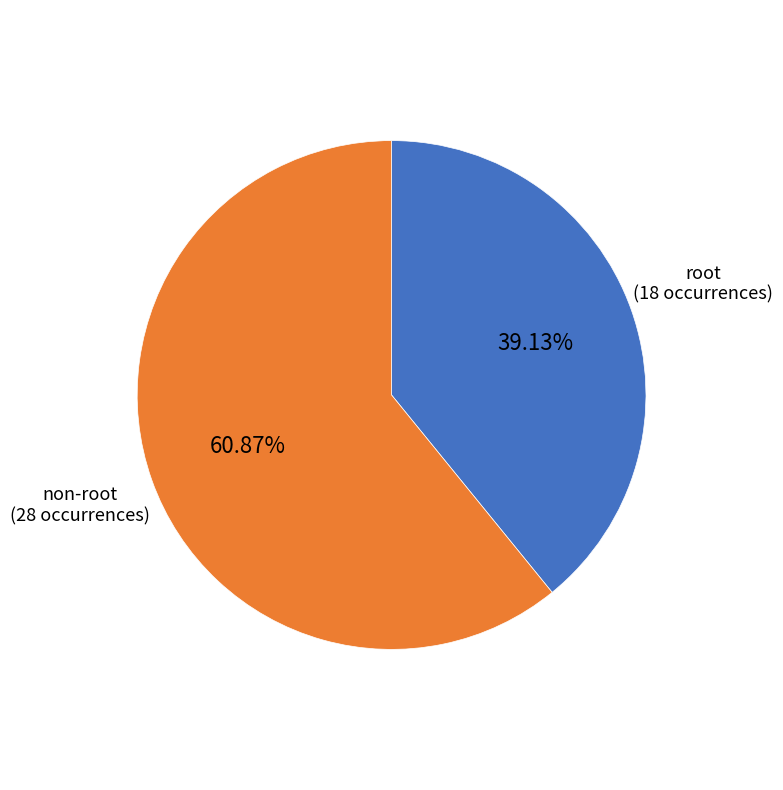

Do non-root and root together represent more than half of the pie?

Yes